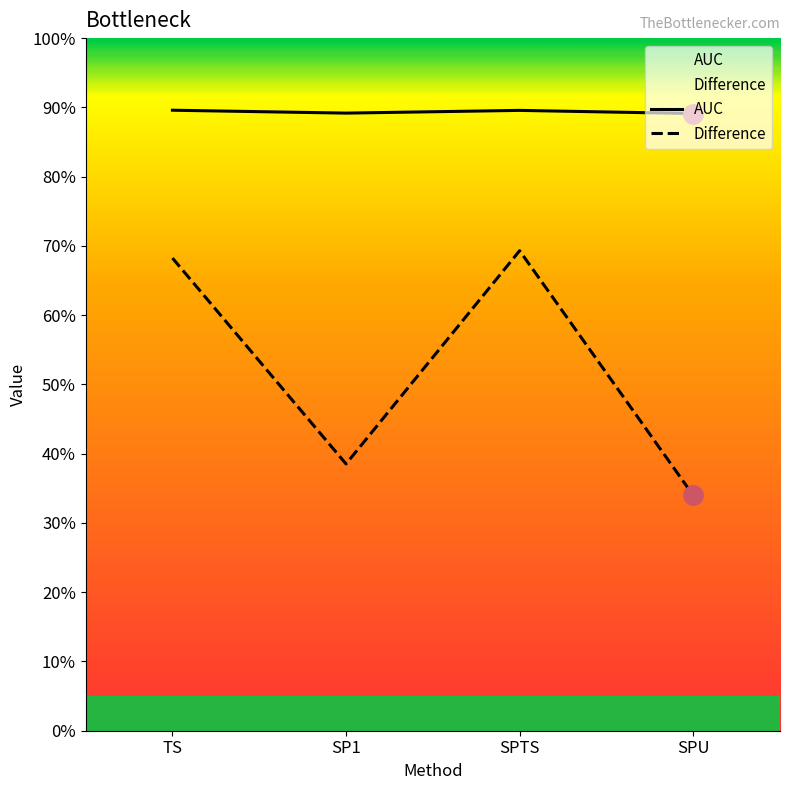

What is the total value across all series at SPU?

1.2